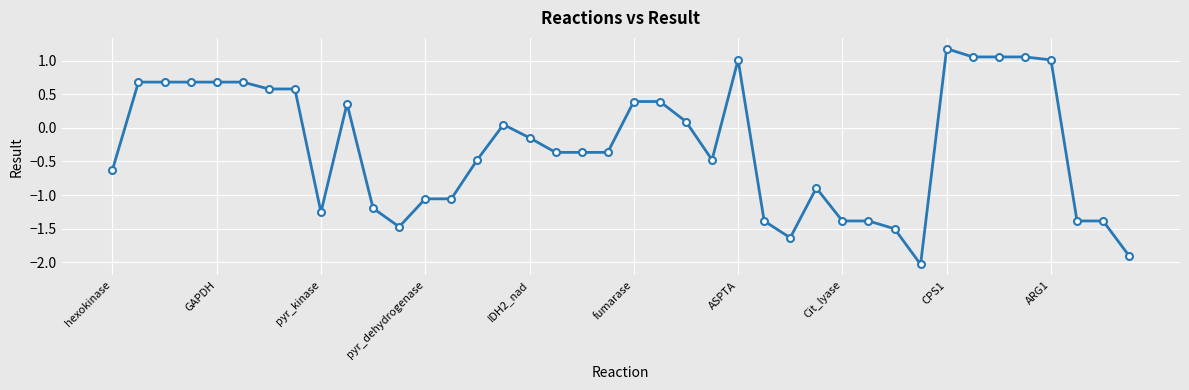

What is the value of the 31st point from the left?

-1.5